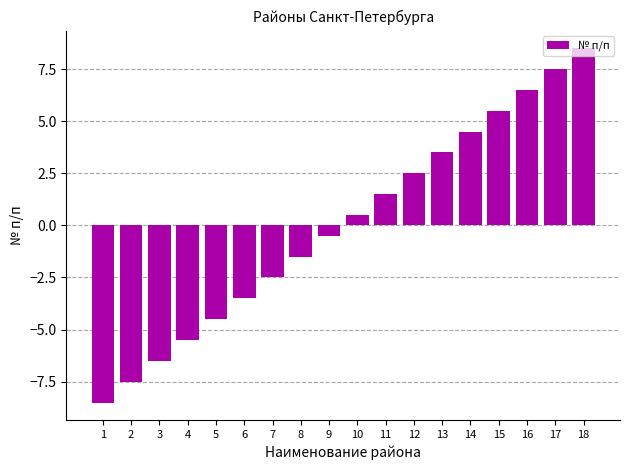

Reading right to left, what are all the values shown in this chart?

8.5	7.5	6.5	5.5	4.5	3.5	2.5	1.5	0.5	-0.5	-1.5	-2.5	-3.5	-4.5	-5.5	-6.5	-7.5	-8.5